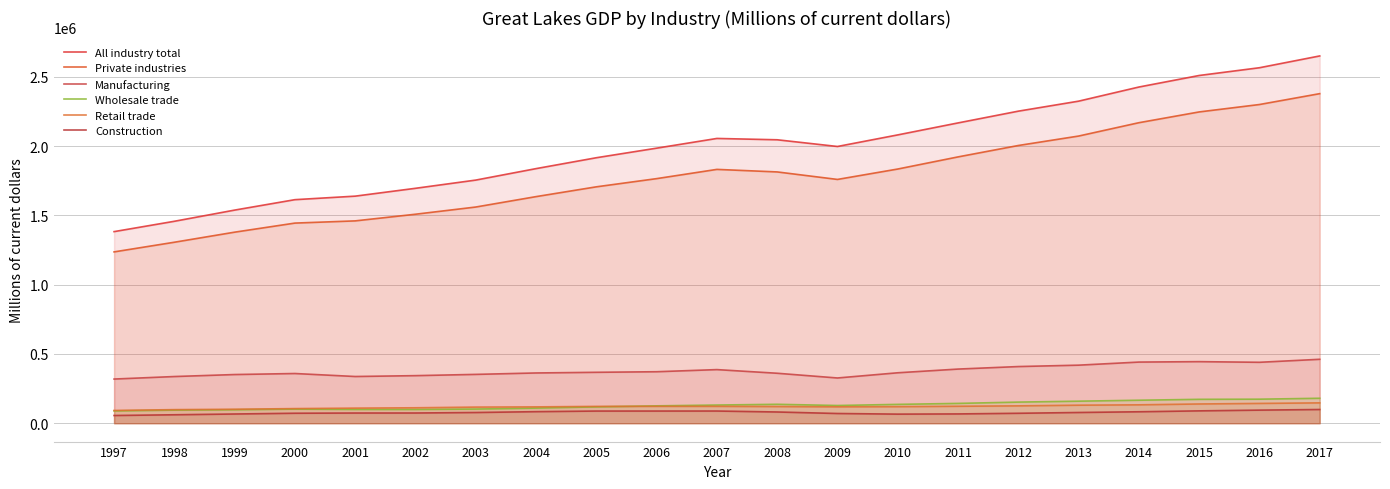

What is the average value of the Private industries series?

1777926.6